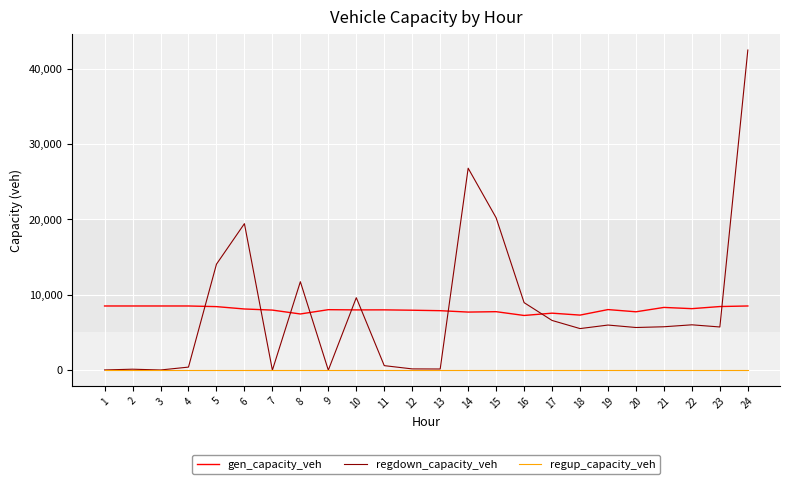

Which series has the widest spread of values?

regdown_capacity_veh